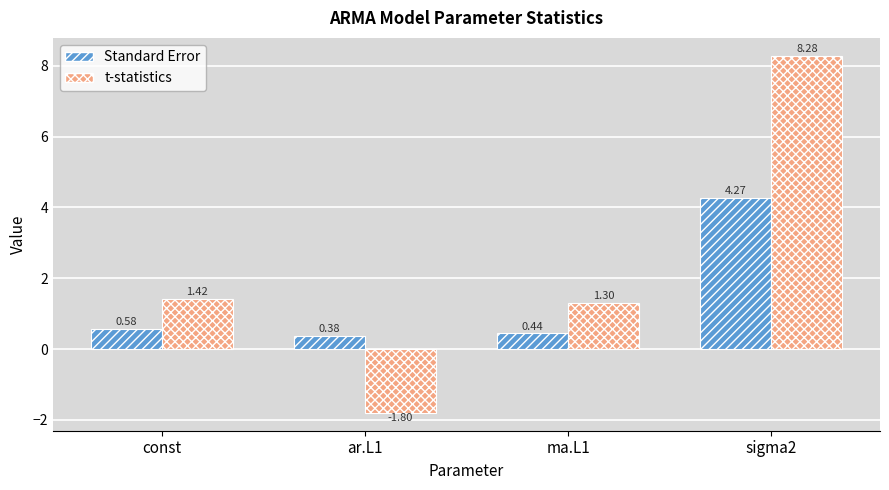

At which label does t-statistics first exceed 1?

const